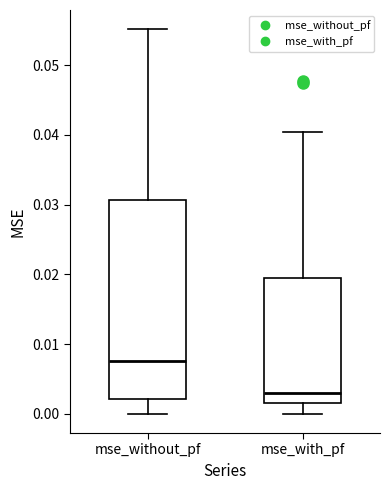

Where is the lower edge of the box for mse_without_pf on the y-axis? The values are not printed on the chart, so give them approximately, as read against the axis.

0.002